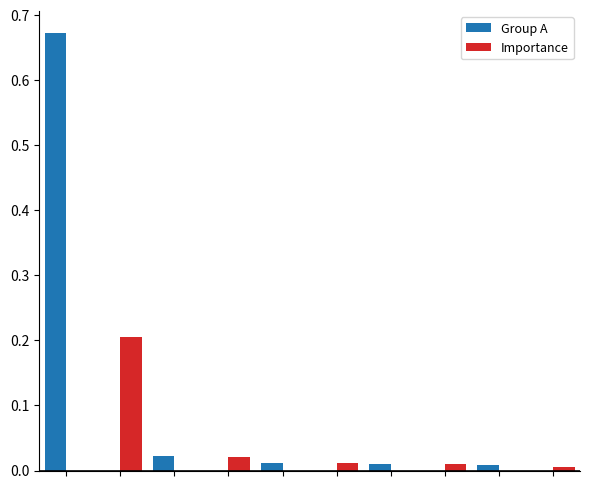

Which series has the largest total across all categories?

Group A